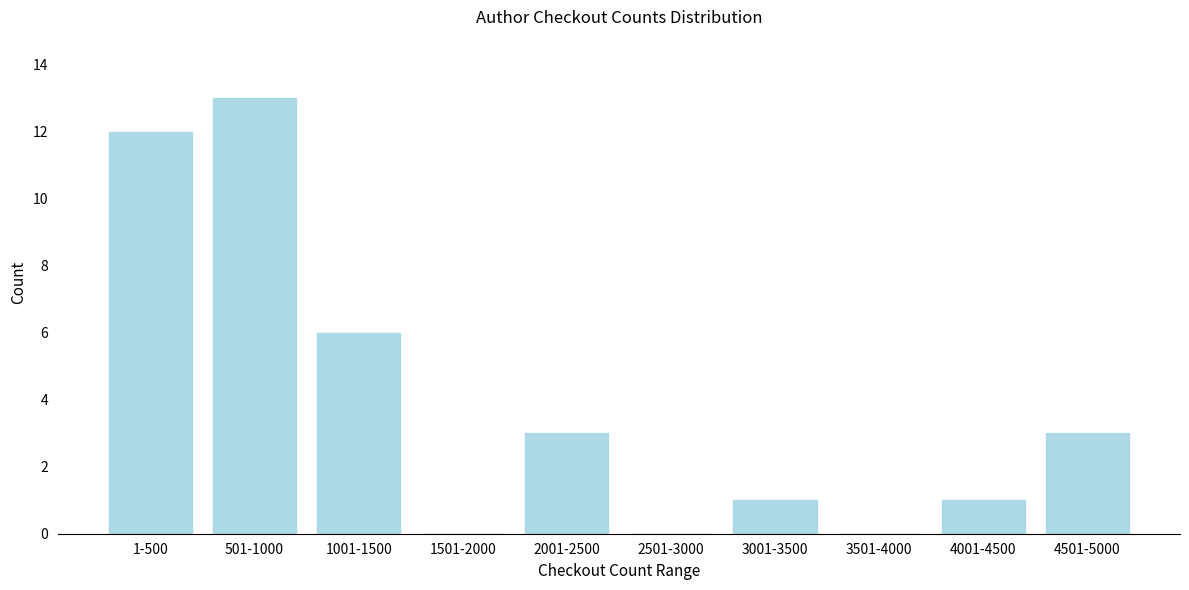

Reading left to right, transcribe all the data shown in this chart.

1-500=12	501-1000=13	1001-1500=6	1501-2000=0	2001-2500=3	2501-3000=0	3001-3500=1	3501-4000=0	4001-4500=1	4501-5000=3